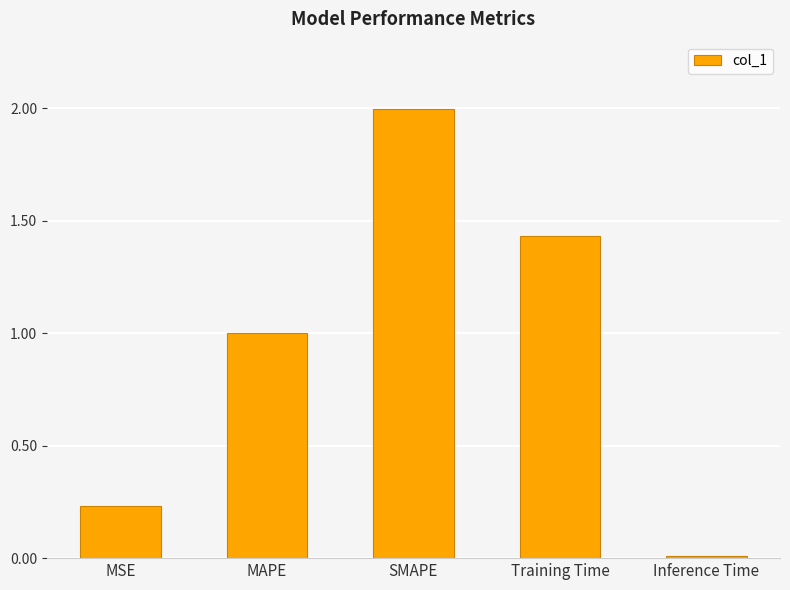

List the labels in order of value, smallest first.

Inference Time, MSE, MAPE, Training Time, SMAPE